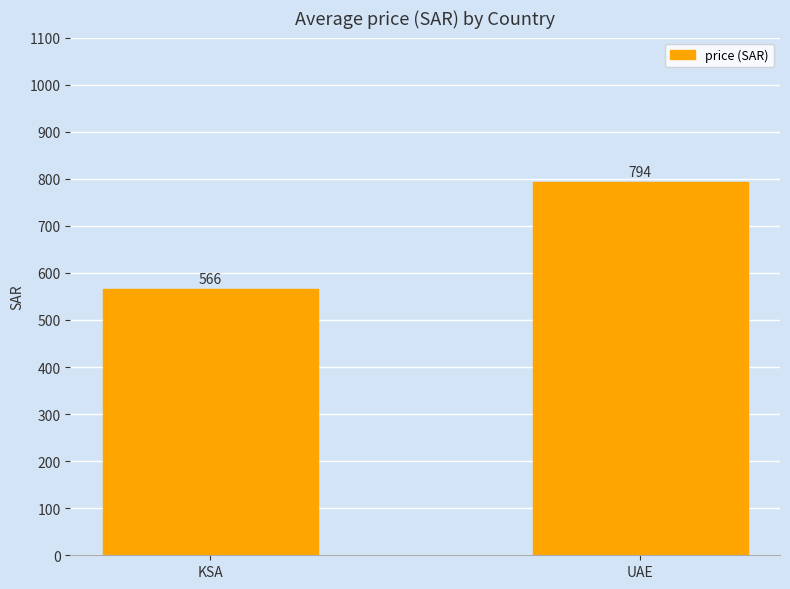

Is it true that the value at KSA is 958.8?

False